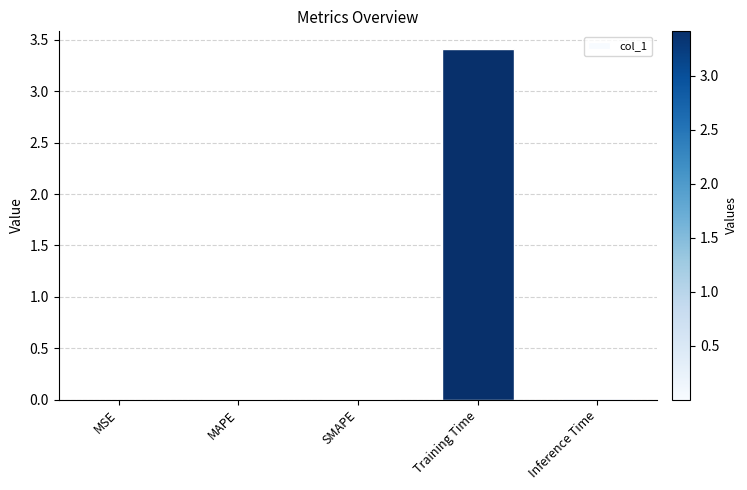

Count the number of categories in the chart.

5